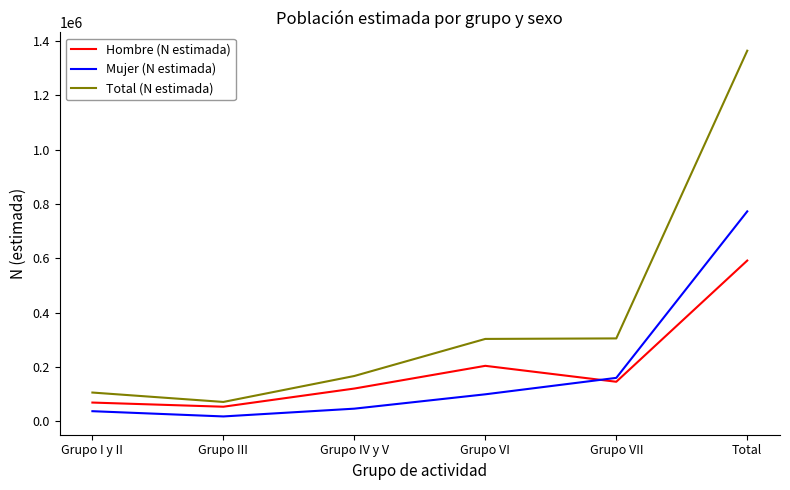

How many lines are shown in the chart?

3